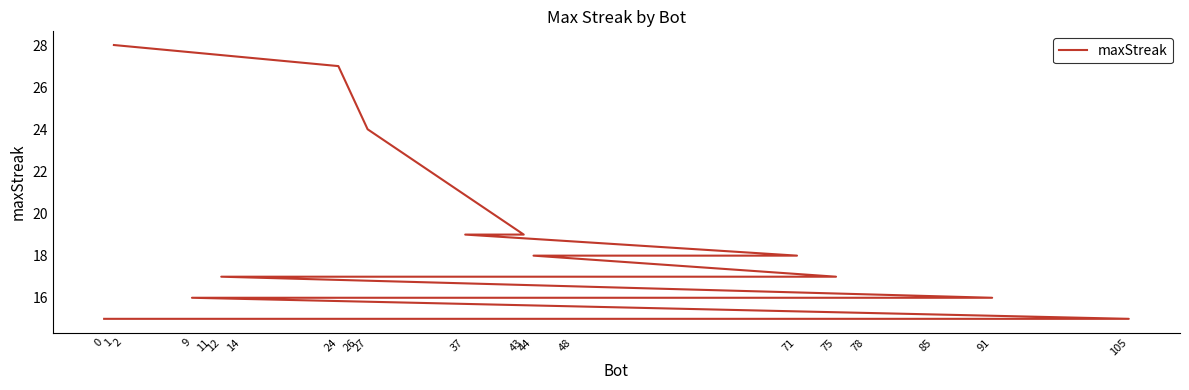

Rank the categories by value from highest to lowest.

1, 24, 27, 43, 37, 71, 44, 75, 12, 91, 78, 48, 9, 105, 85, 26, 14, 11, 2, 0